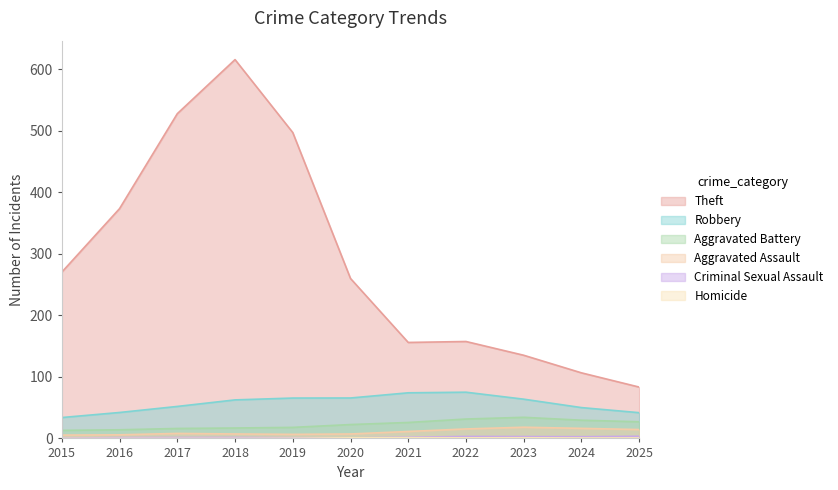

What is the sum of the Aggravated Assault values at 2025 and 2021?

25.7